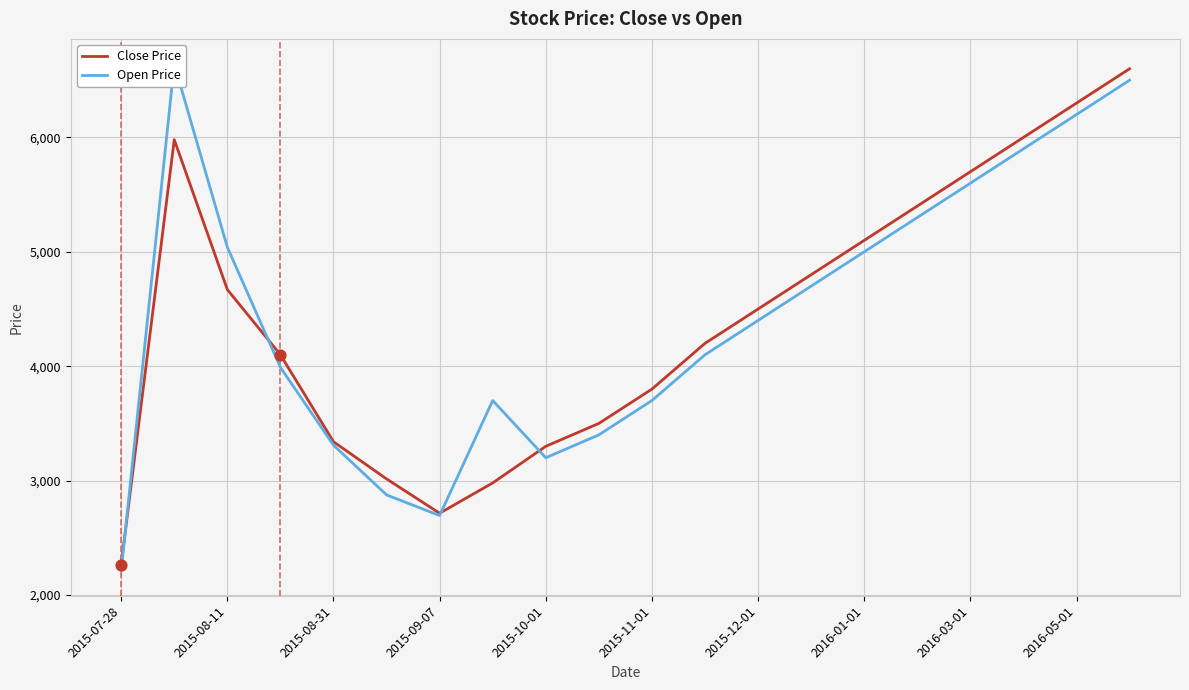

What are all the series names shown in the legend?

Close Price, Open Price